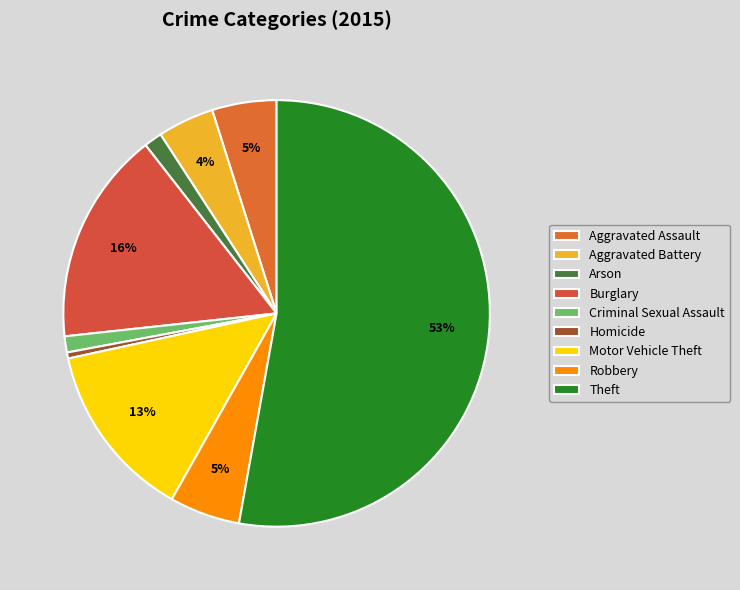

Between Motor Vehicle Theft and Homicide, which is larger?

Motor Vehicle Theft